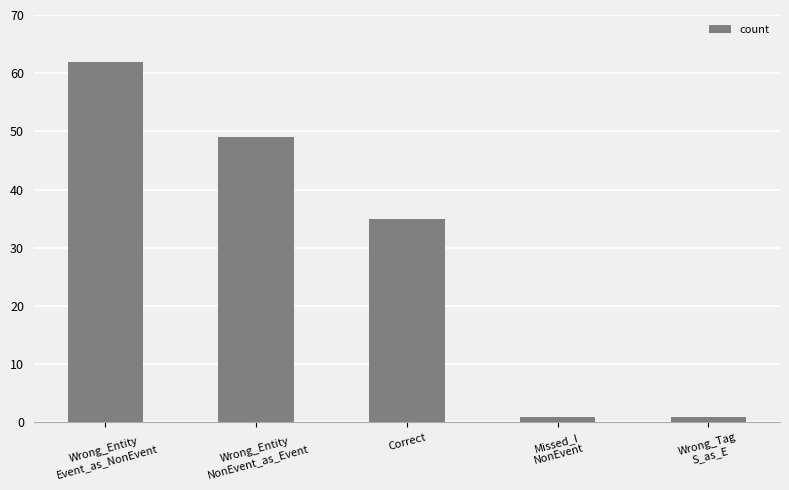

What is the sum of the values at Wrong_Tag
S_as_E and Missed_I
NonEvent?

2